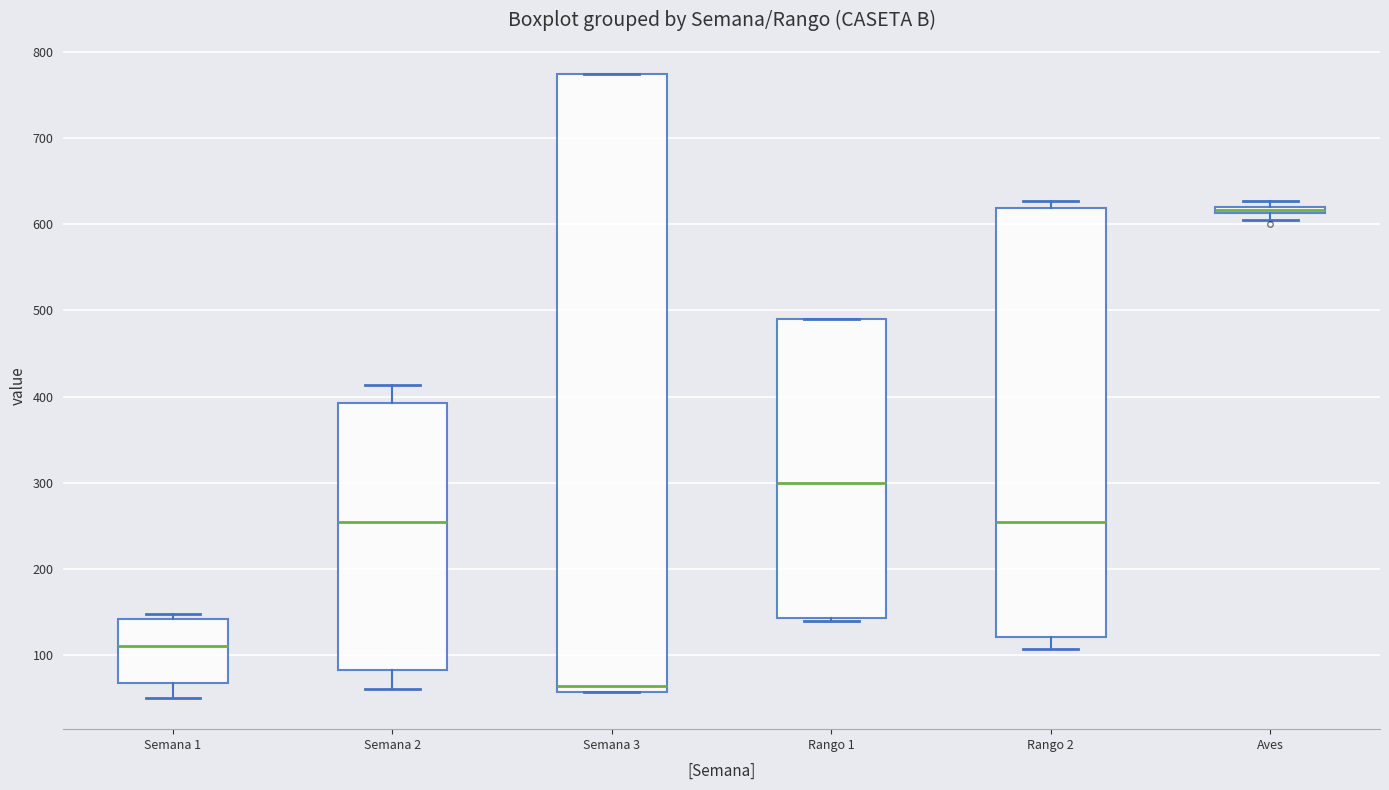

Which box's median line is the highest?

Aves